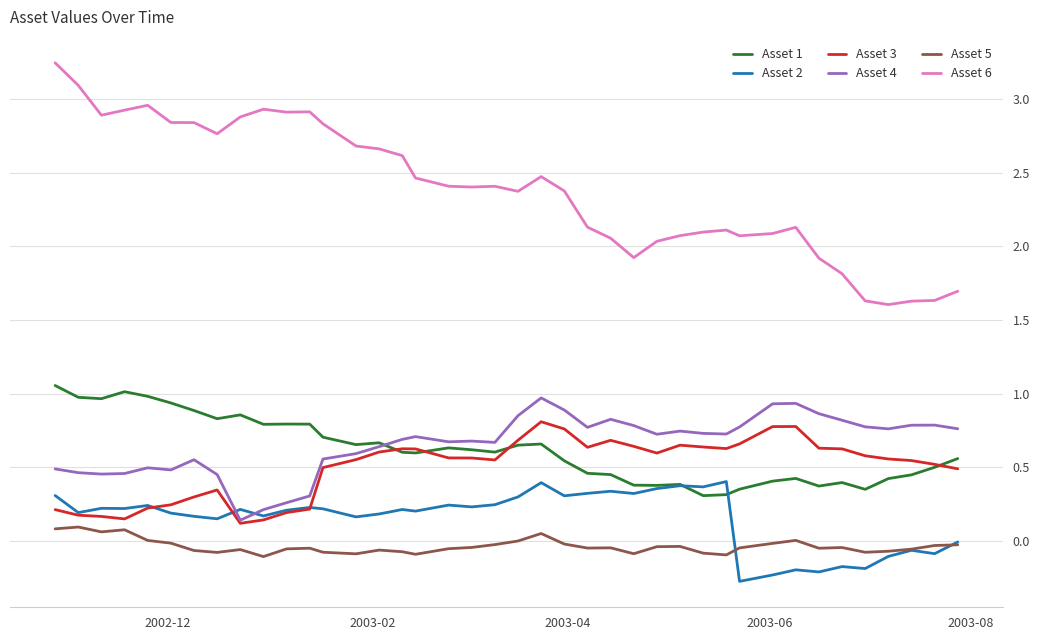

True or false: Asset 5 and Asset 4 cross at least once.

False